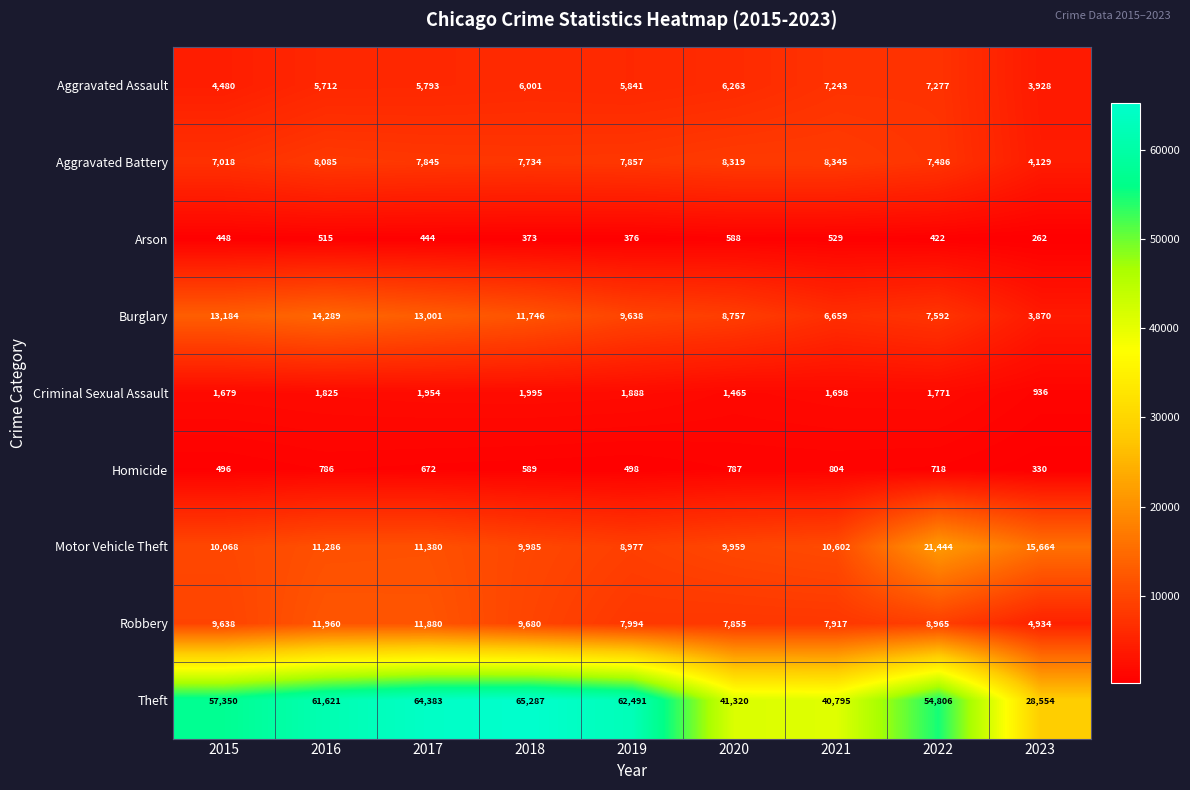

The Burglary series shows 6659 at 2021. True or false?

True